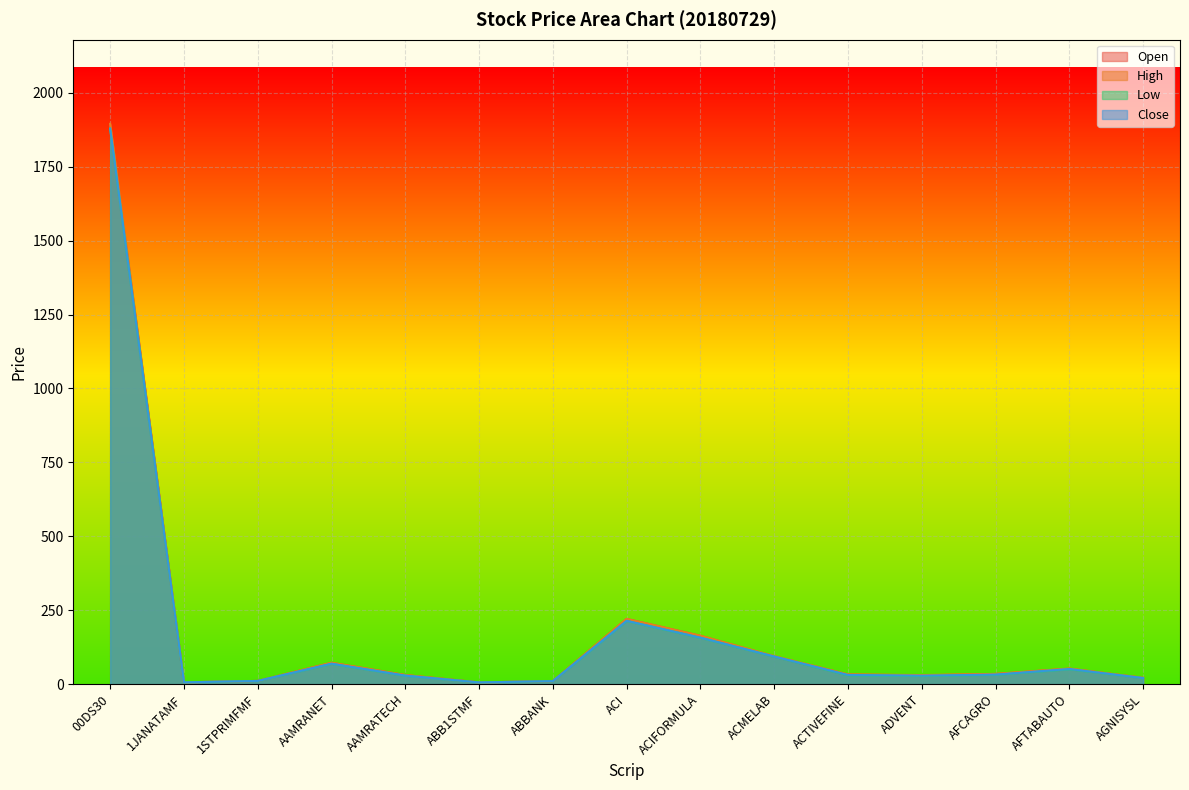

What is the sum of all High values?

2684.3